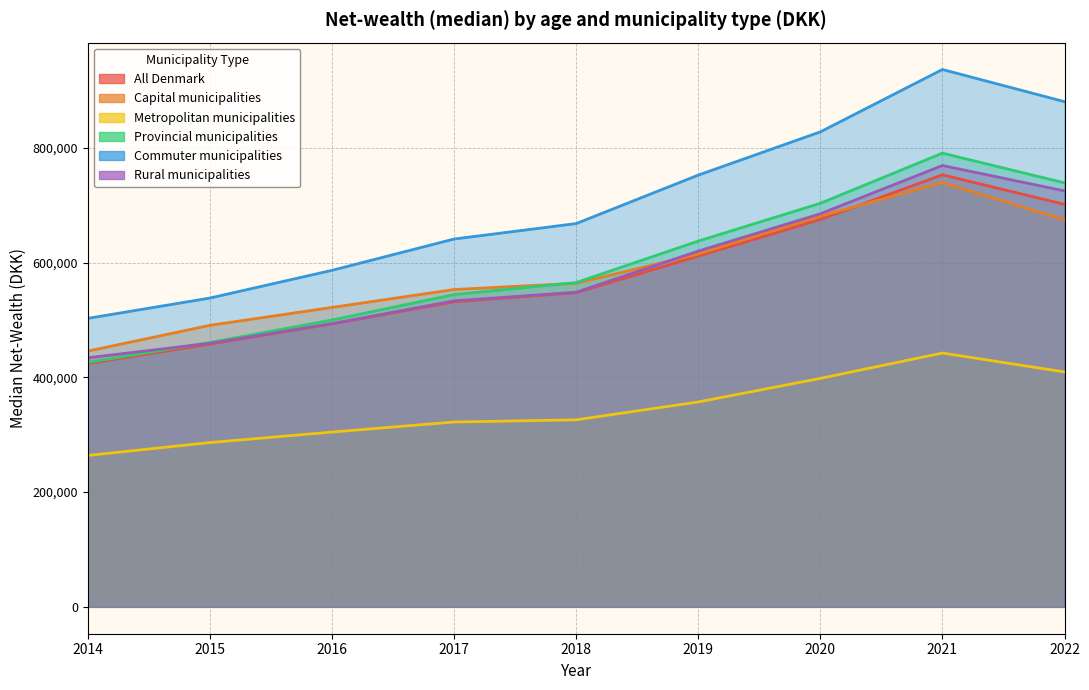

What is the value of the Rural municipalities point at the 7th from the left?

685015